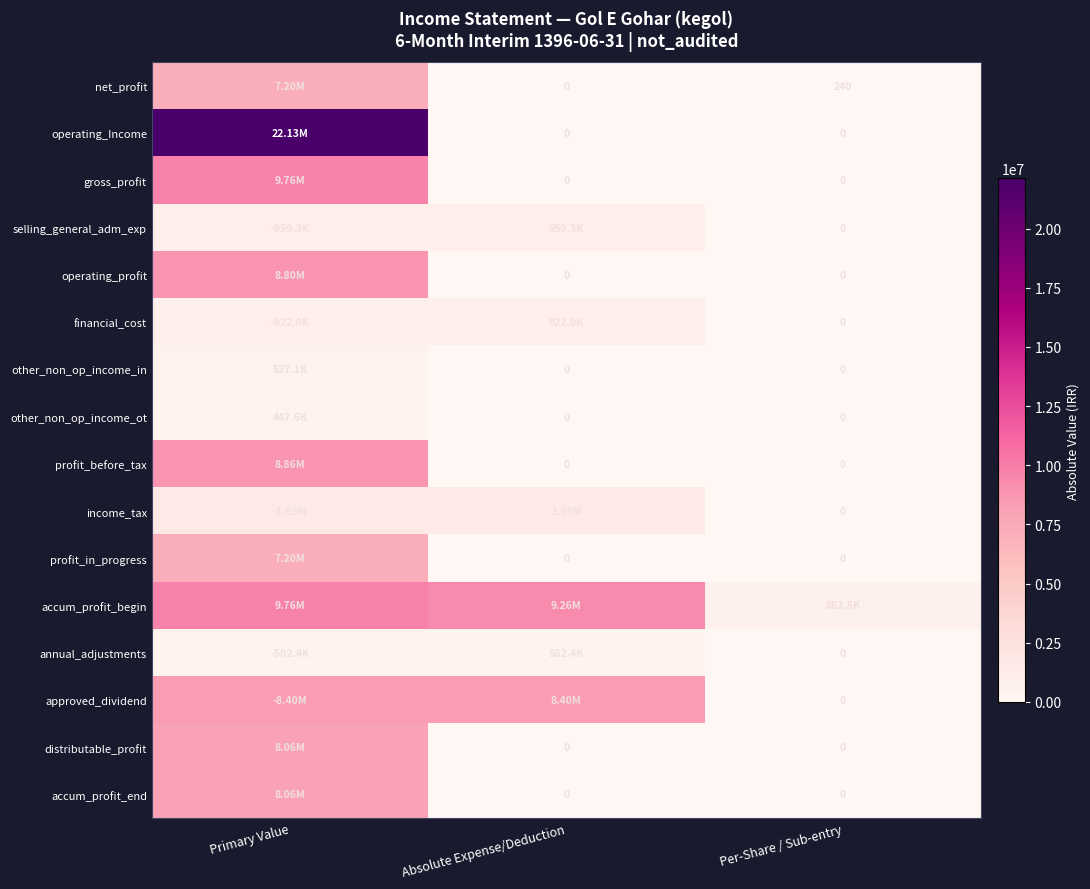

Rank the categories by gross_profit value from lowest to highest.

Absolute Expense/Deduction, Per-Share / Sub-entry, Primary Value